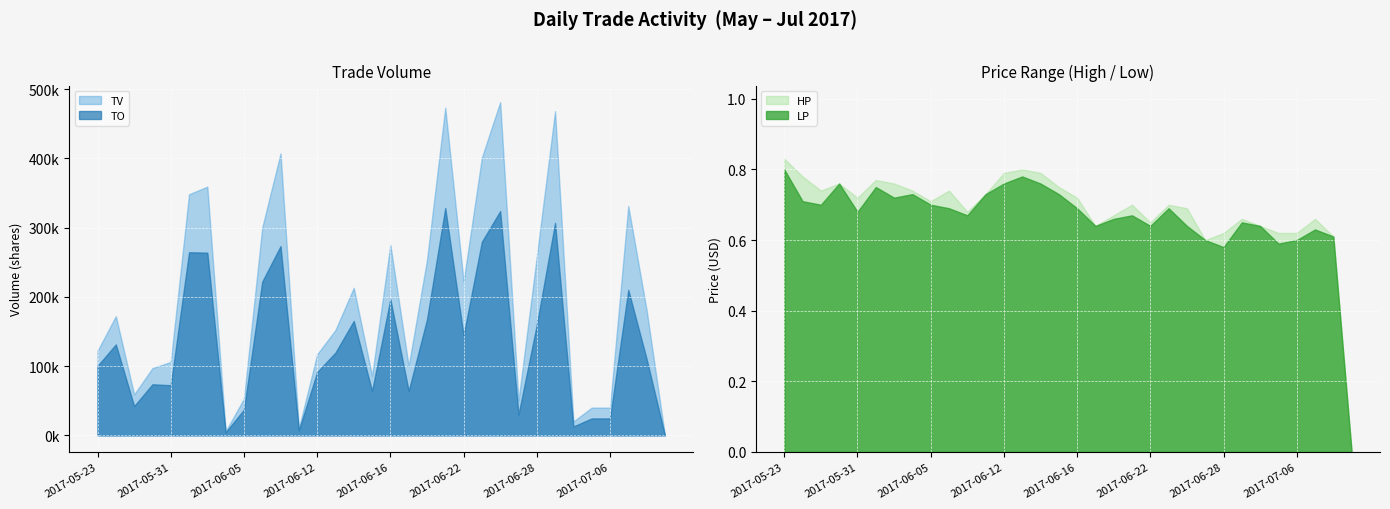

True or false: TV has more than 2 points higher than both neighbors.

True